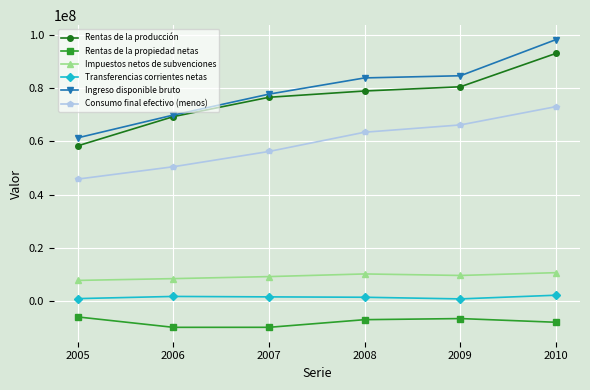

List the series in order of their peak value, highest first.

Ingreso disponible bruto, Rentas de la producción, Consumo final efectivo (menos), Impuestos netos de subvenciones, Transferencias corrientes netas, Rentas de la propiedad netas